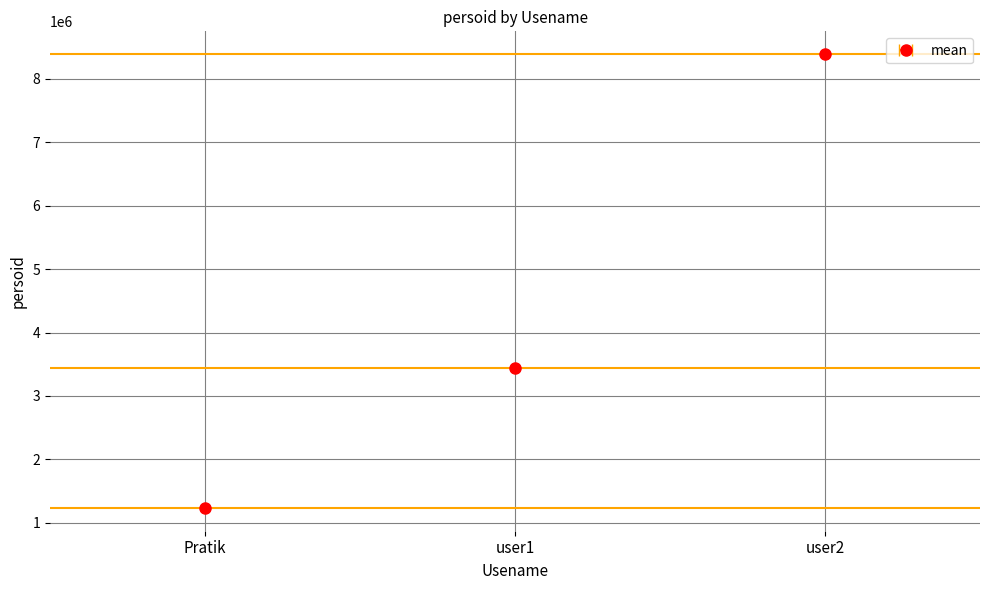

What is the change in value from Pratik to user1?

+2202032